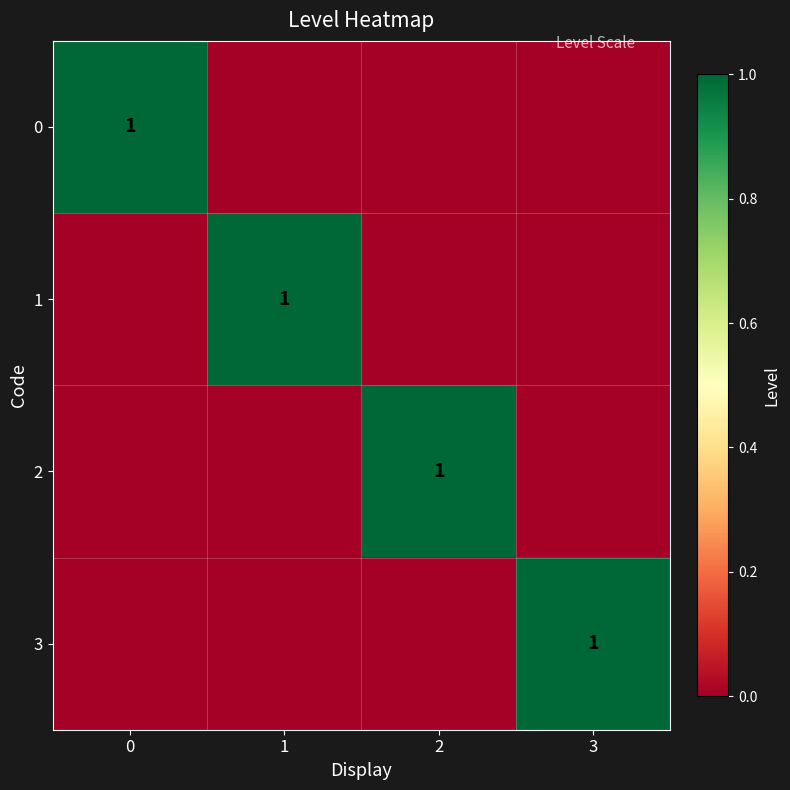

True or false: 3 has a value of 1 at 3.

True